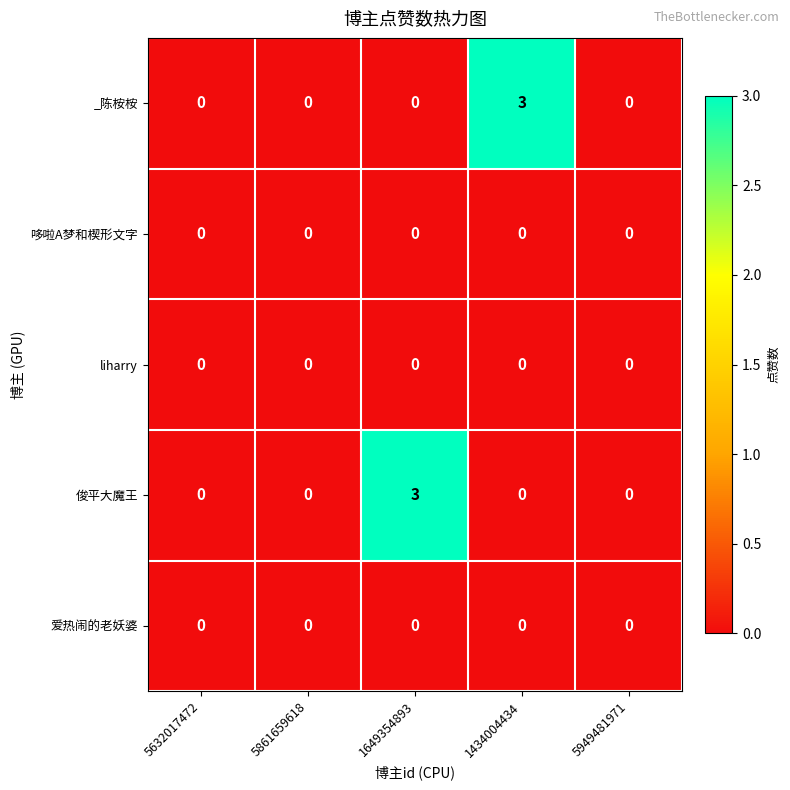

Reading left to right, list all the values displayed in this chart.

_陈桉桉: 0	0	0	3	0
哆啦A梦和楔形文字: 0	0	0	0	0
liharry: 0	0	0	0	0
俊平大魔王: 0	0	3	0	0
爱热闹的老妖婆: 0	0	0	0	0